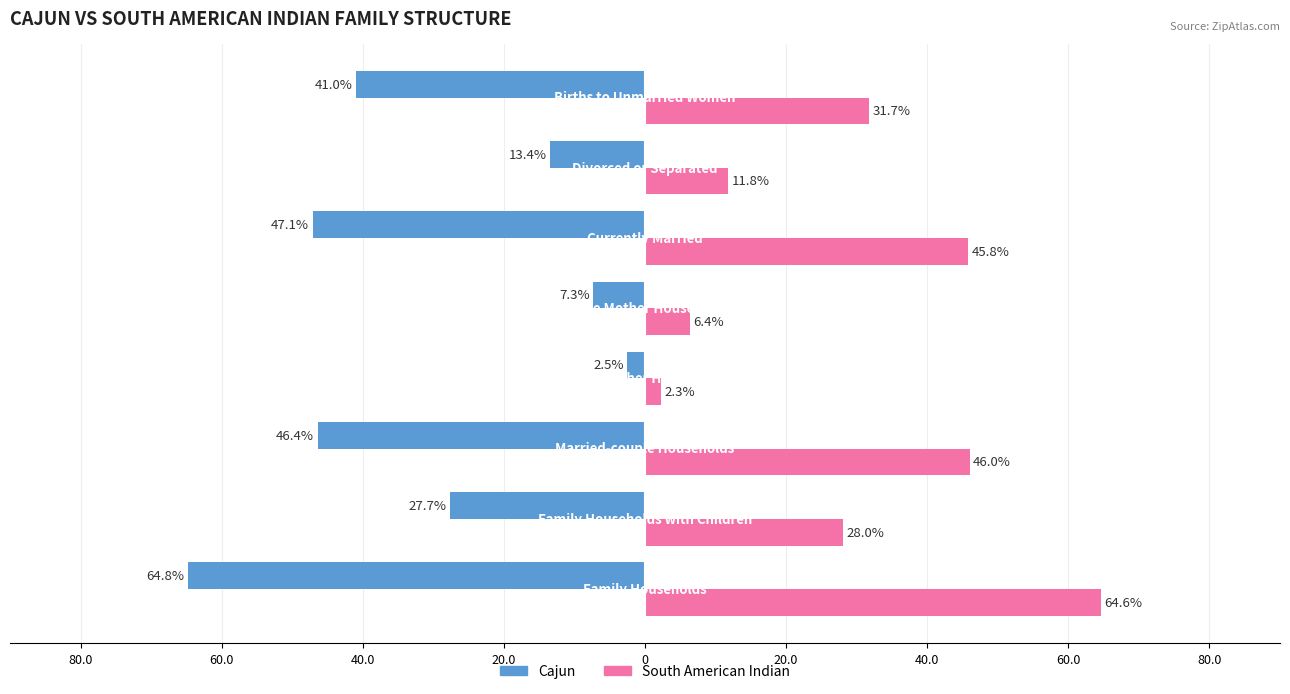

What are all the series names shown in the legend?

Cajun, South American Indian